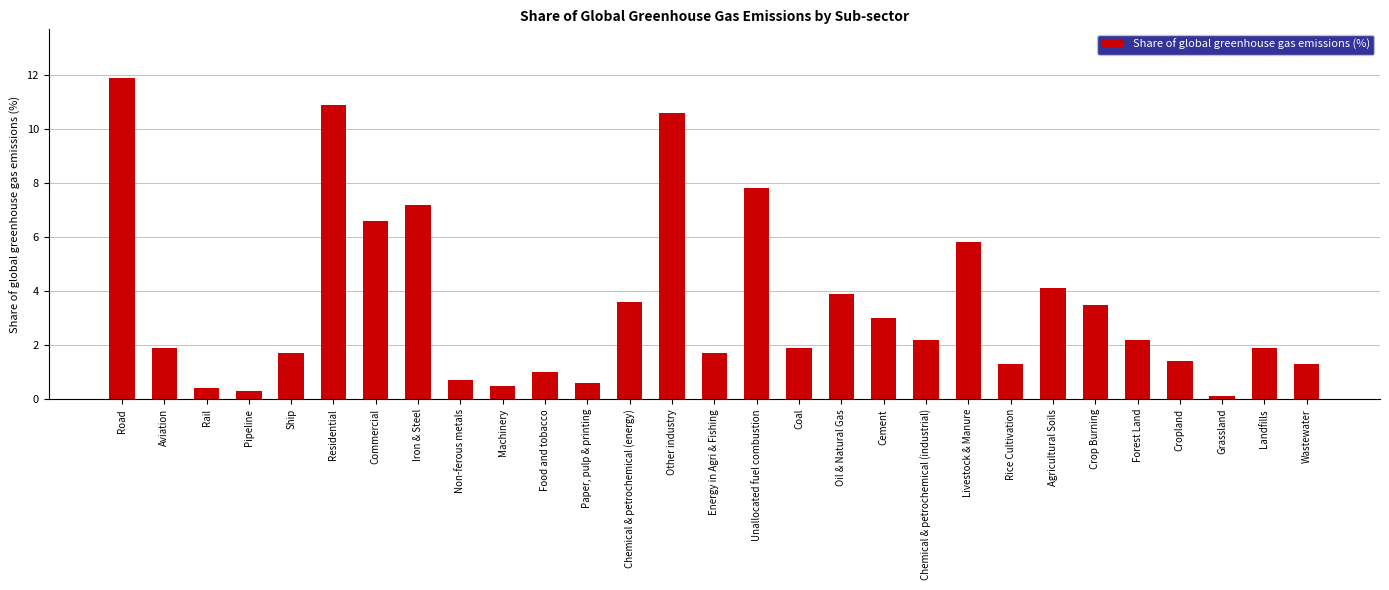

Where does the data first go above 1?

Road